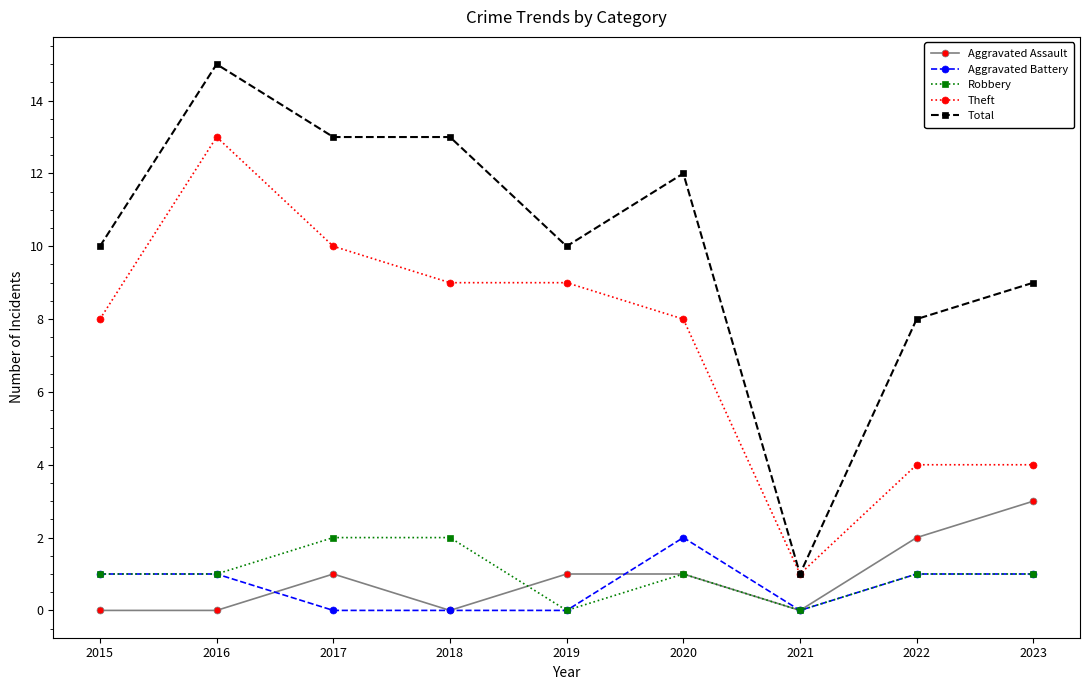

Reading right to left, extract all data points from this chart.

Aggravated Assault: 2023=3	2022=2	2021=0	2020=1	2019=1	2018=0	2017=1	2016=0	2015=0
Aggravated Battery: 2023=1	2022=1	2021=0	2020=2	2019=0	2018=0	2017=0	2016=1	2015=1
Robbery: 2023=1	2022=1	2021=0	2020=1	2019=0	2018=2	2017=2	2016=1	2015=1
Theft: 2023=4	2022=4	2021=1	2020=8	2019=9	2018=9	2017=10	2016=13	2015=8
Total: 2023=9	2022=8	2021=1	2020=12	2019=10	2018=13	2017=13	2016=15	2015=10